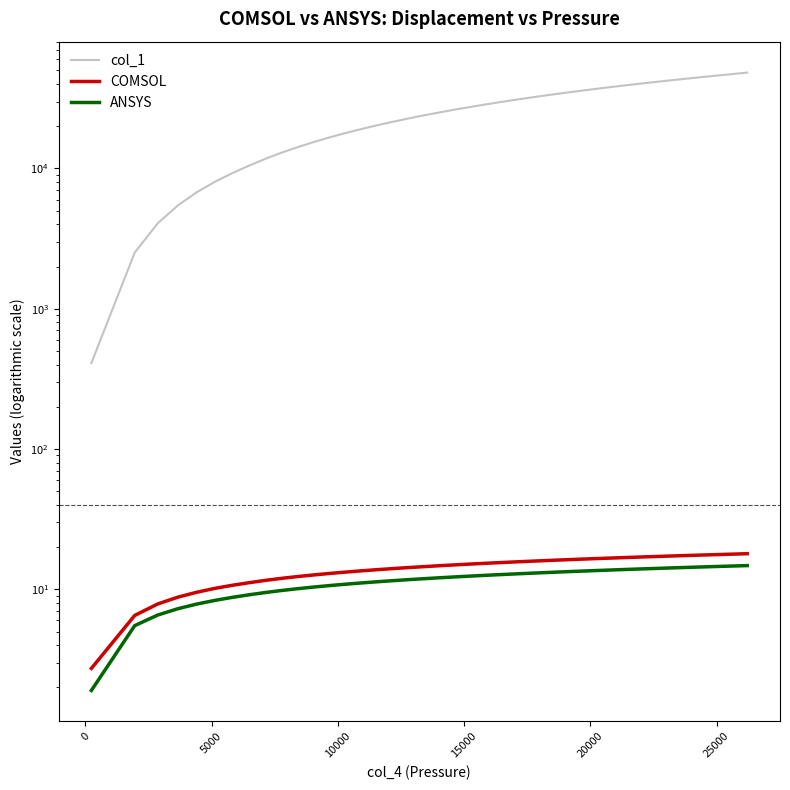

How many distinct data groups are displayed?

3